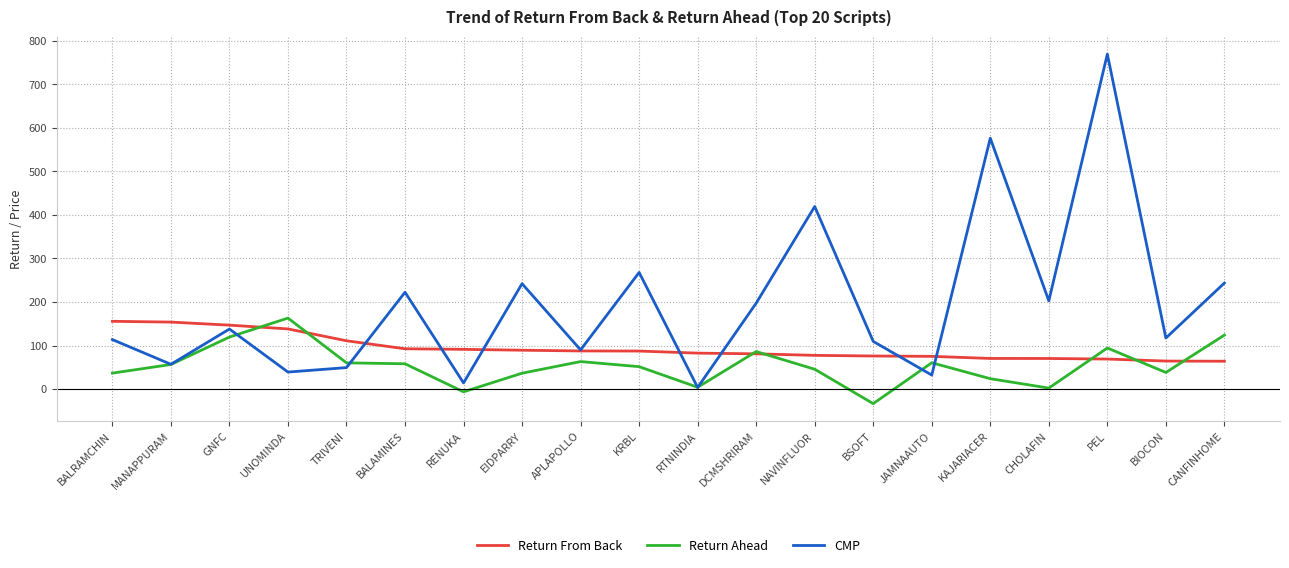

List the series in order of their overall mean, highest first.

CMP, Return From Back, Return Ahead